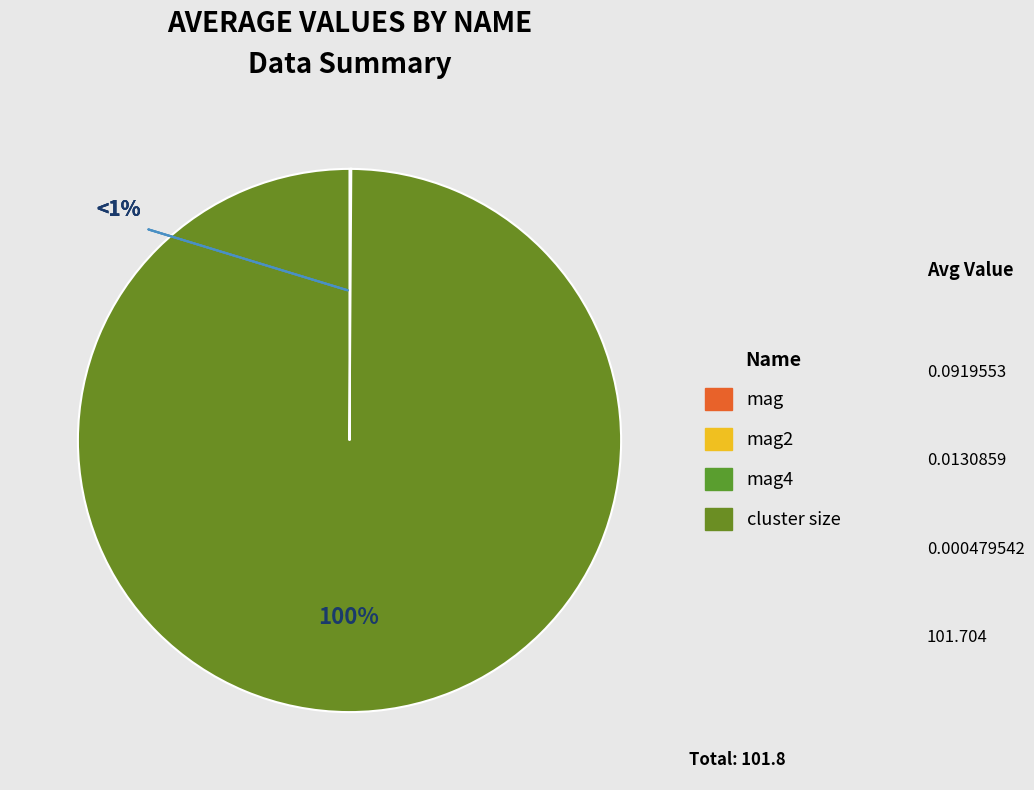

True or false: mag2 accounts for 0% of the total.

True